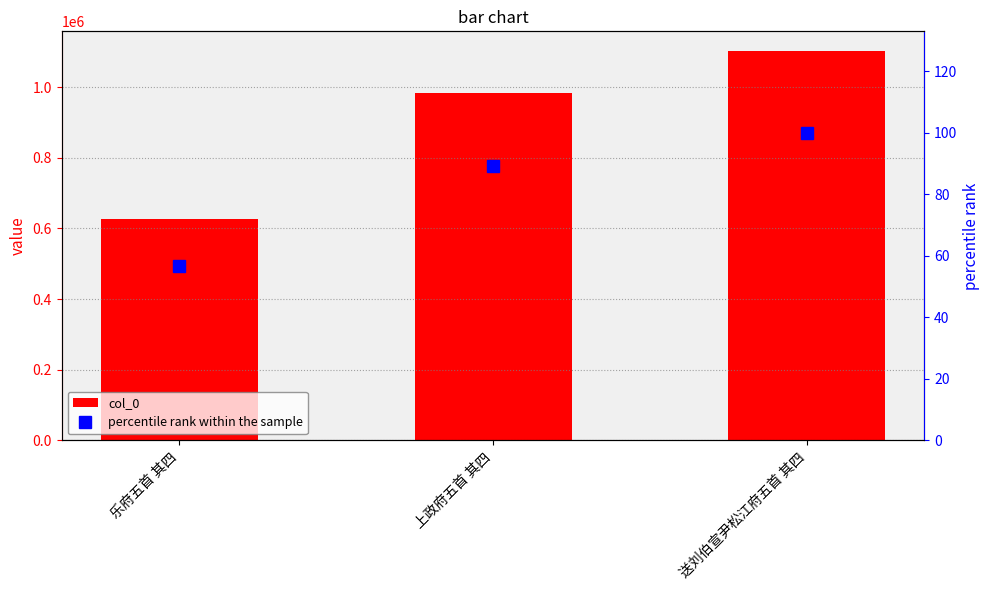

At 送刘伯宣尹松江府五首 其四, list the series in order from largest to smallest.

col_0, percentile rank within the sample